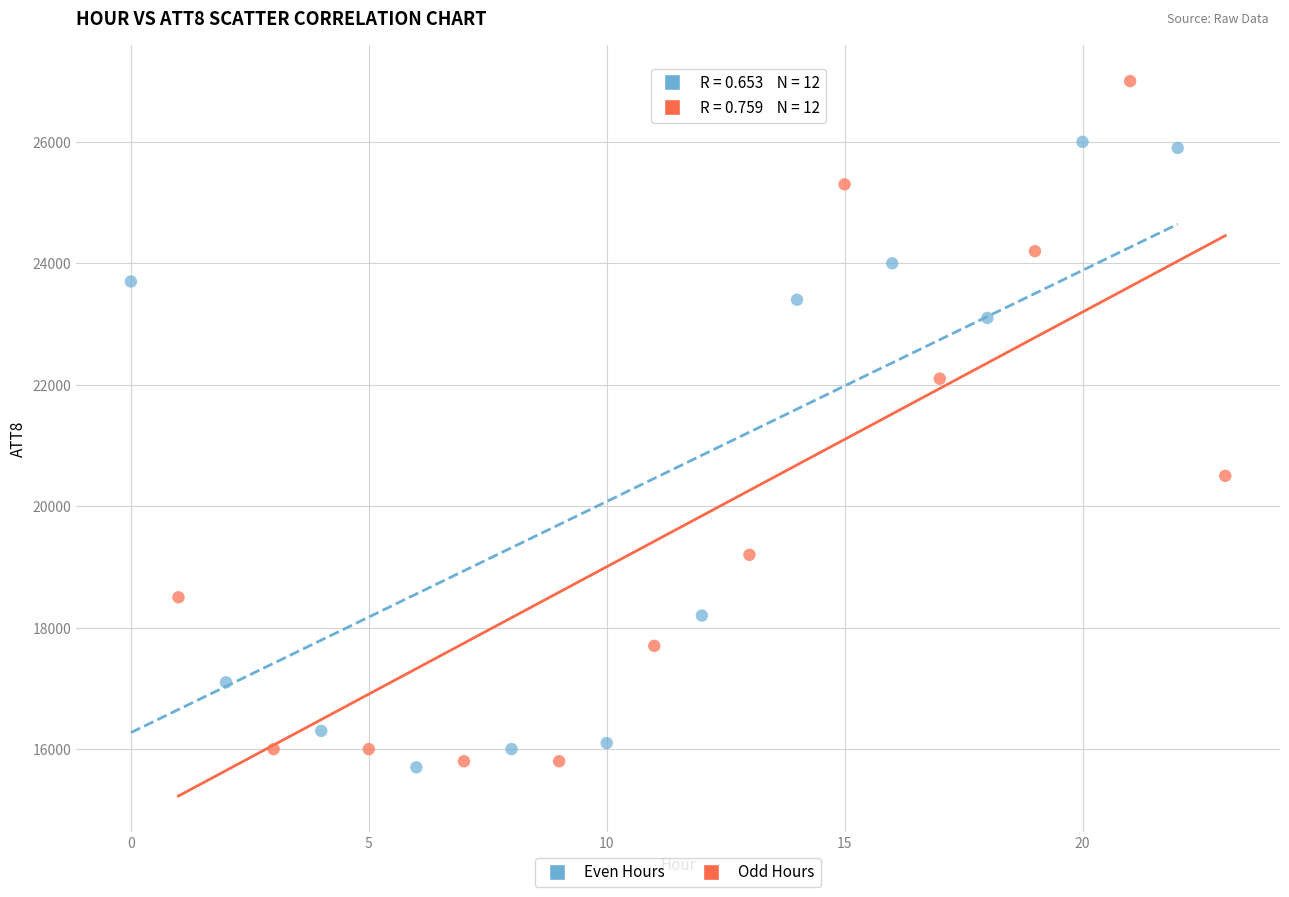

What are all the series names shown in the legend?

Even Hours, Odd Hours